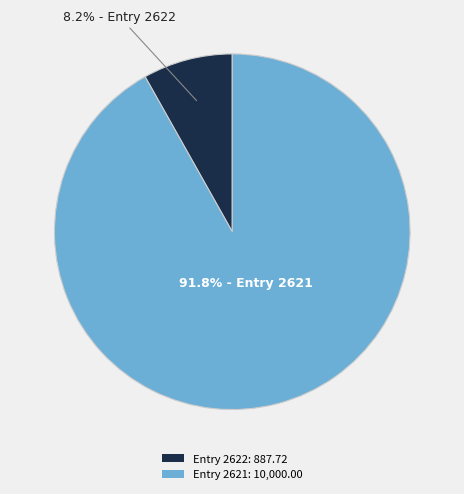

Rank the categories by value from lowest to highest.

Entry 2622: 887.72, Entry 2621: 10,000.00